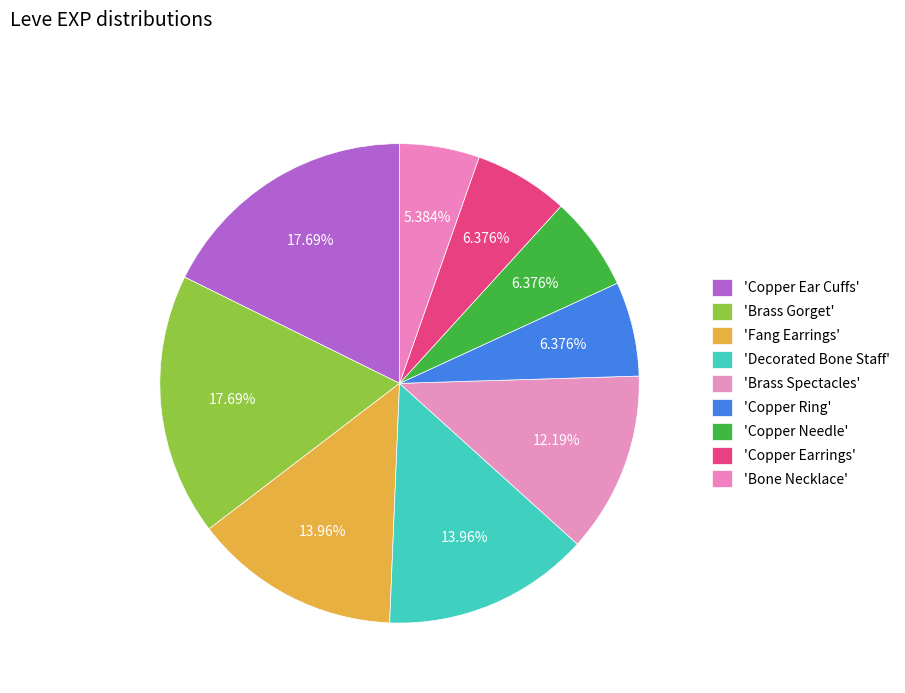

Is there a majority slice in this chart?

No